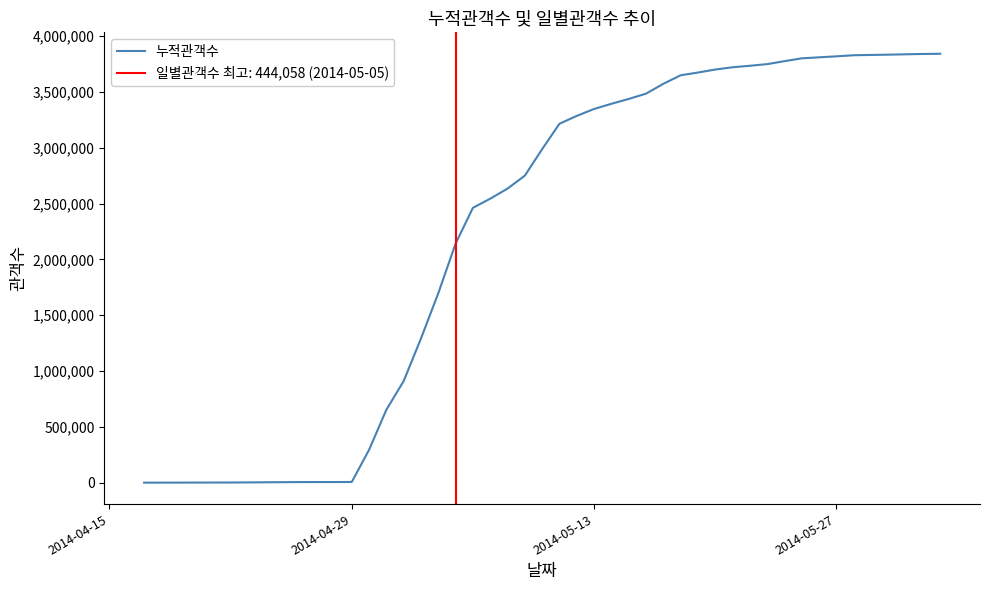

How many data points does each series have?

40